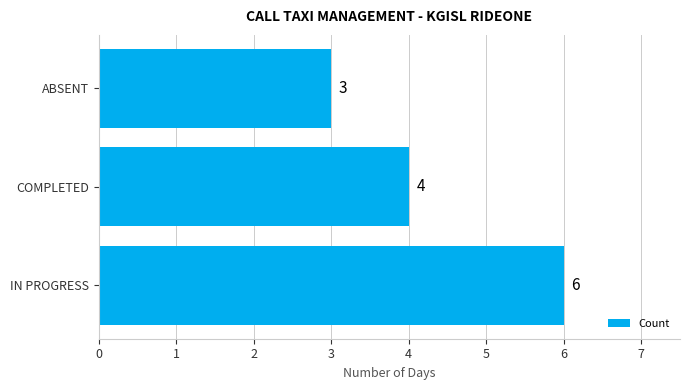

Reading bottom to top, extract all data points from this chart.

IN PROGRESS=6	COMPLETED=4	ABSENT=3